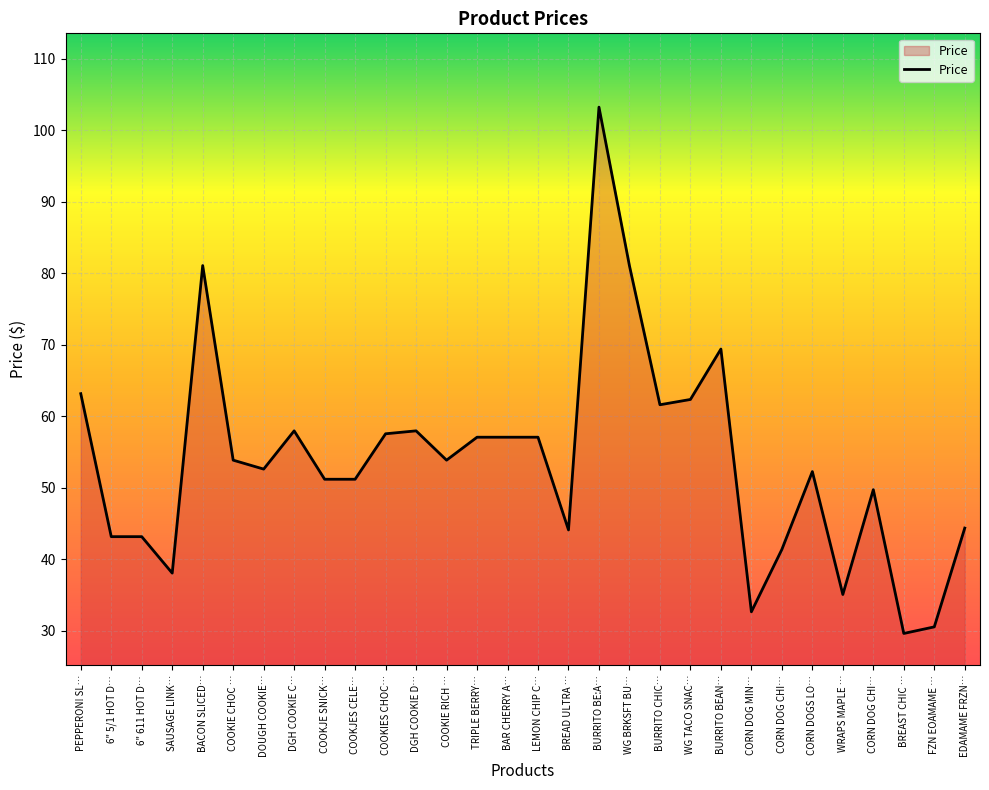

Where is the first local maximum?

BACON SLICED…